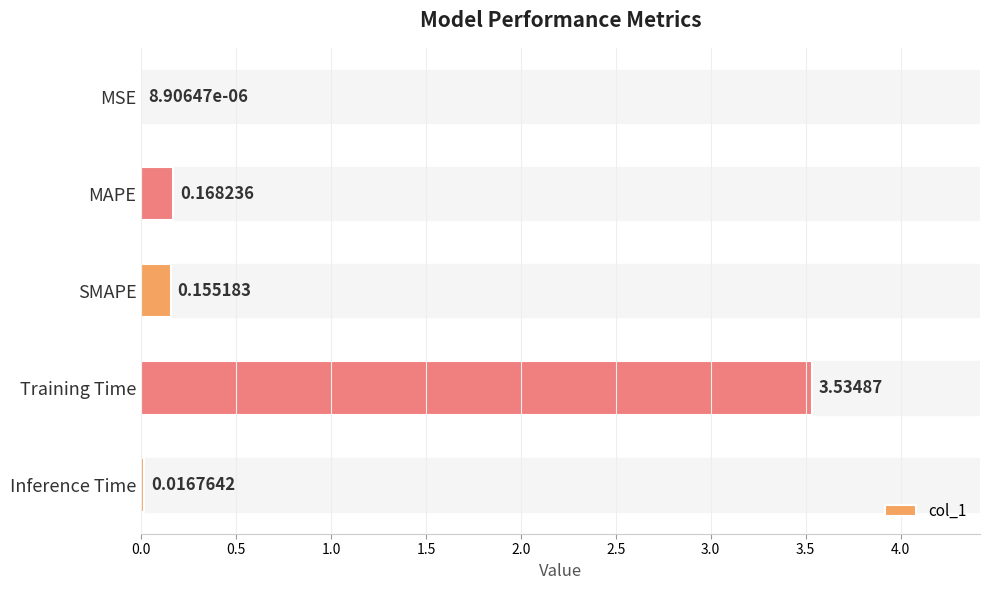

Which has a higher value, SMAPE or MAPE?

MAPE